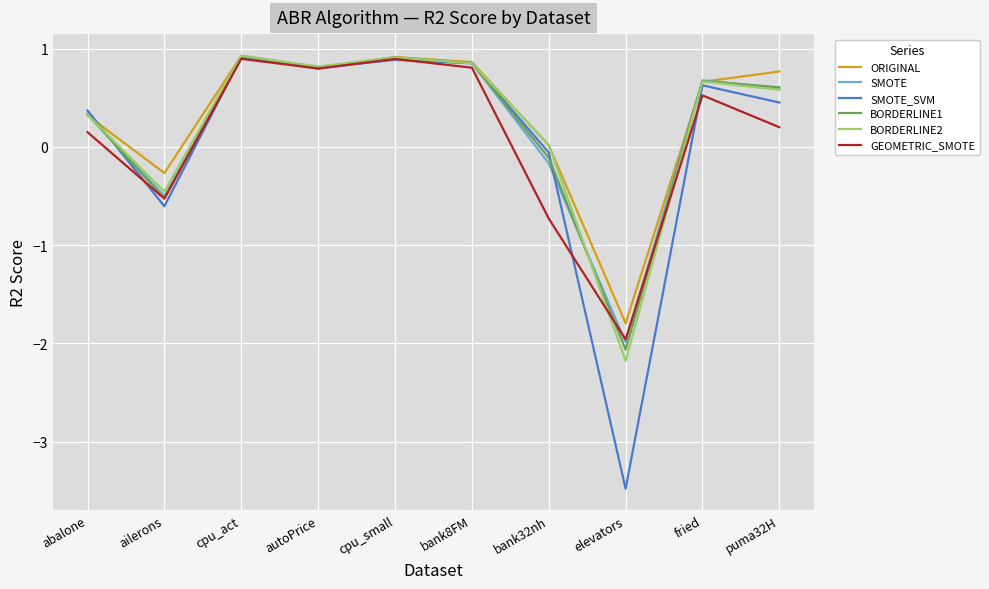

Which series has the largest range (max minus min)?

SMOTE_SVM